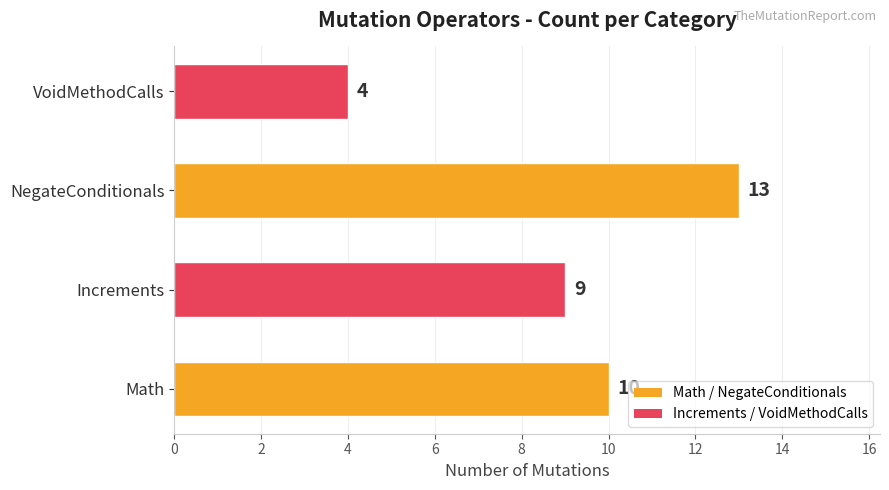

How many values are below 10?

2